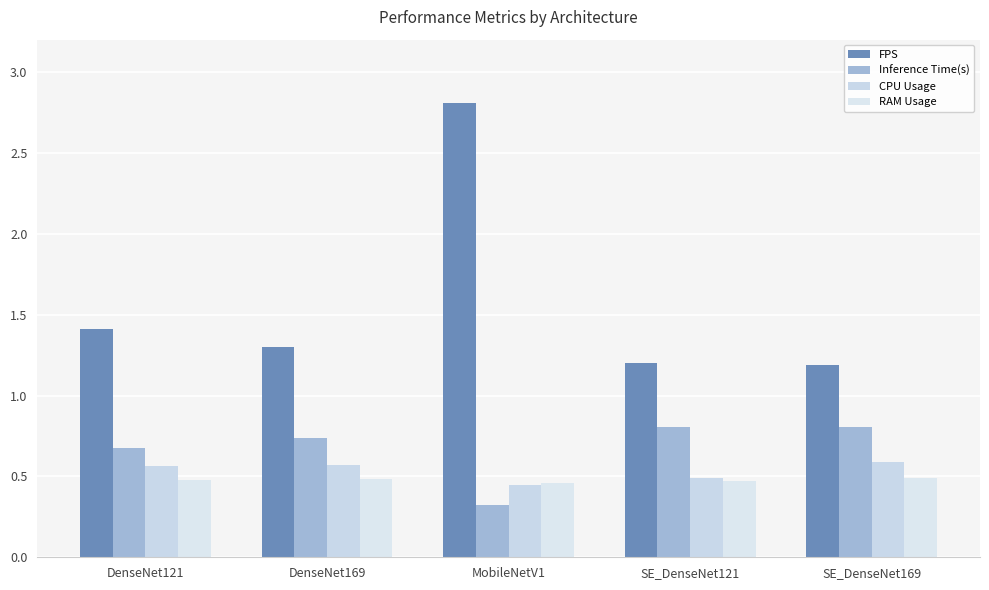

How many FPS values are between 1 and 2?

4